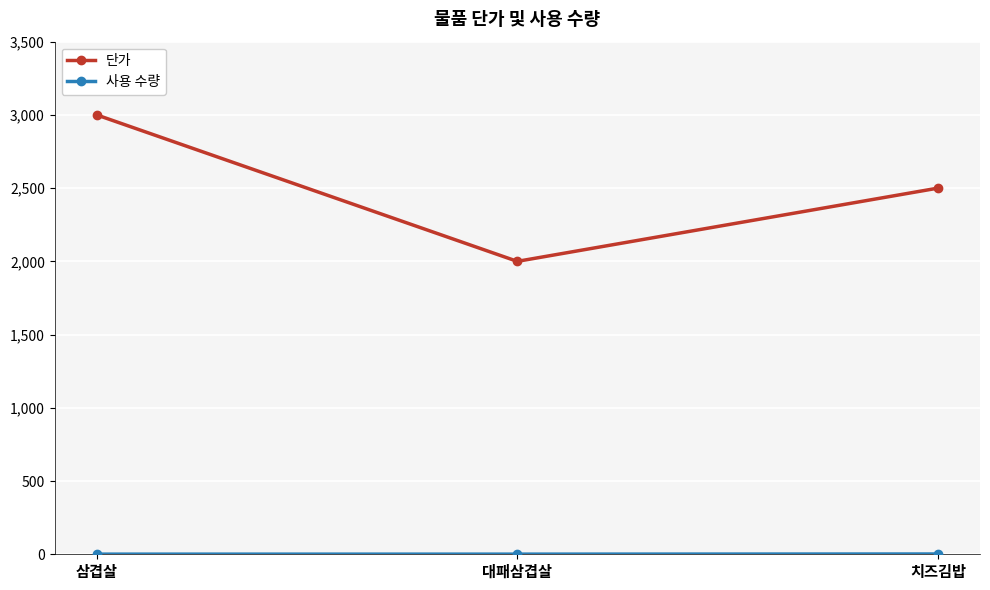

List the labels in order of 단가 value, smallest first.

대패삼겹살, 치즈김밥, 삼겹살